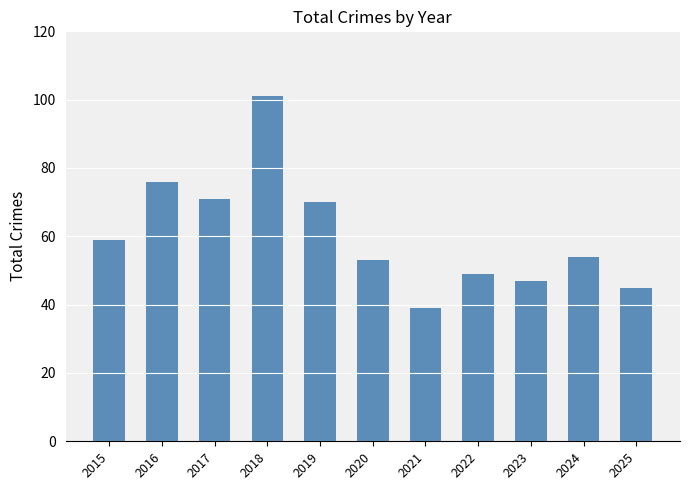

Reading left to right, what are all the values shown in this chart?

2015=59	2016=76	2017=71	2018=101	2019=70	2020=53	2021=39	2022=49	2023=47	2024=54	2025=45